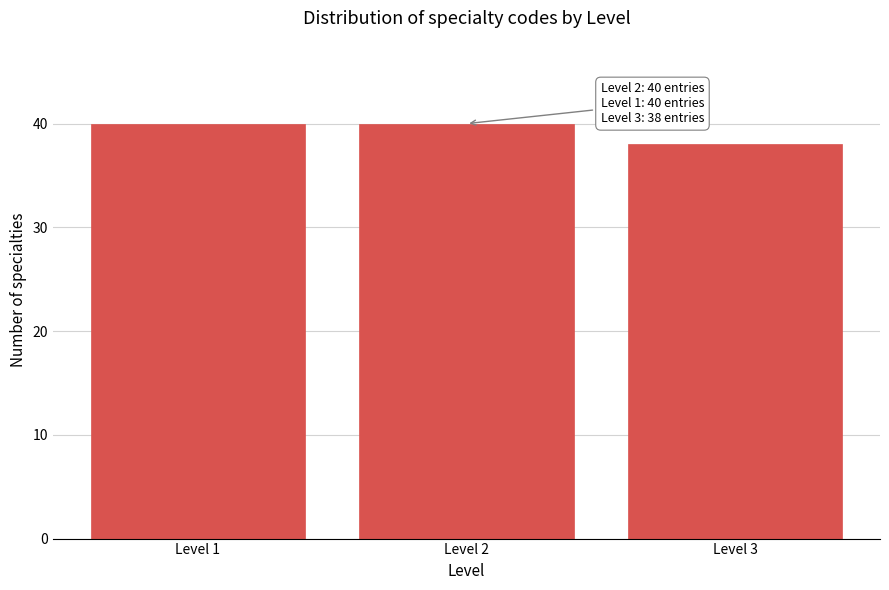

Reading right to left, list all the values displayed in this chart.

38	40	40